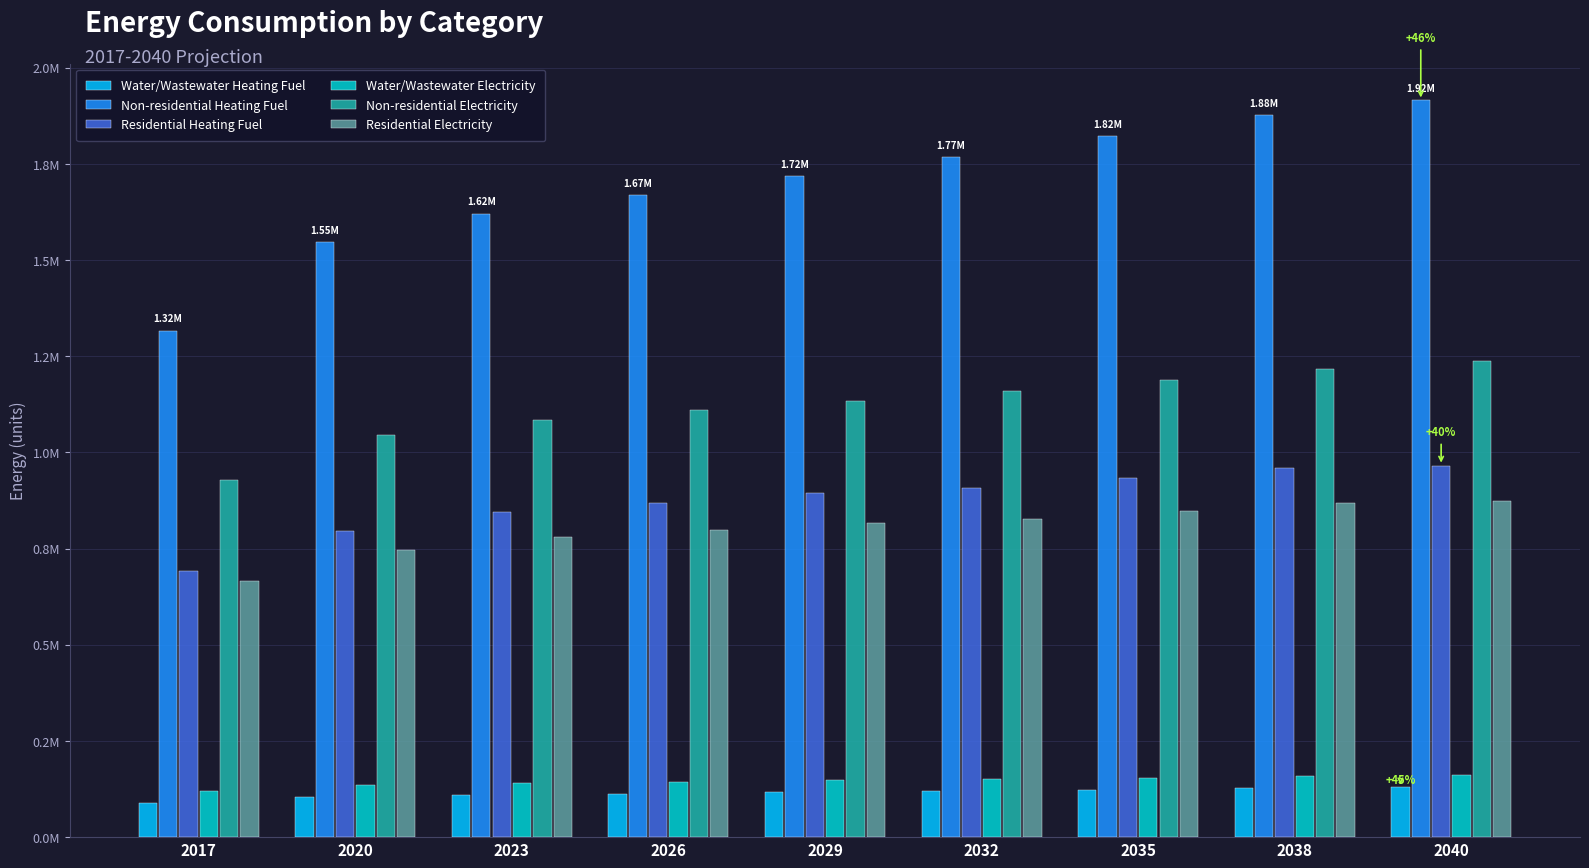

At 2035, list the series in order from largest to smallest.

Non-residential Heating Fuel, Non-residential Electricity, Residential Heating Fuel, Residential Electricity, Water/Wastewater Electricity, Water/Wastewater Heating Fuel